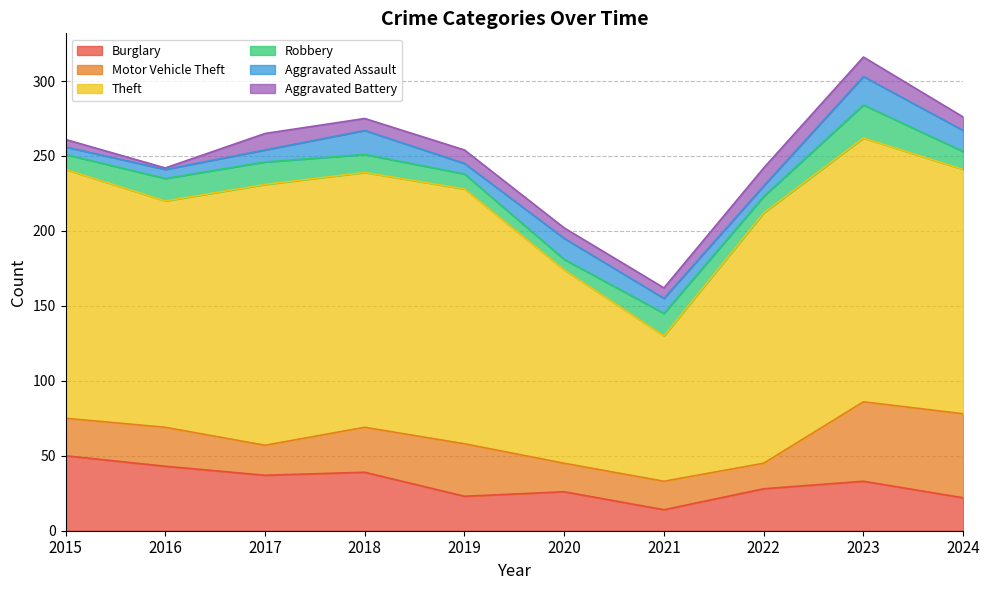

Does the chart have visible grid lines?

Yes